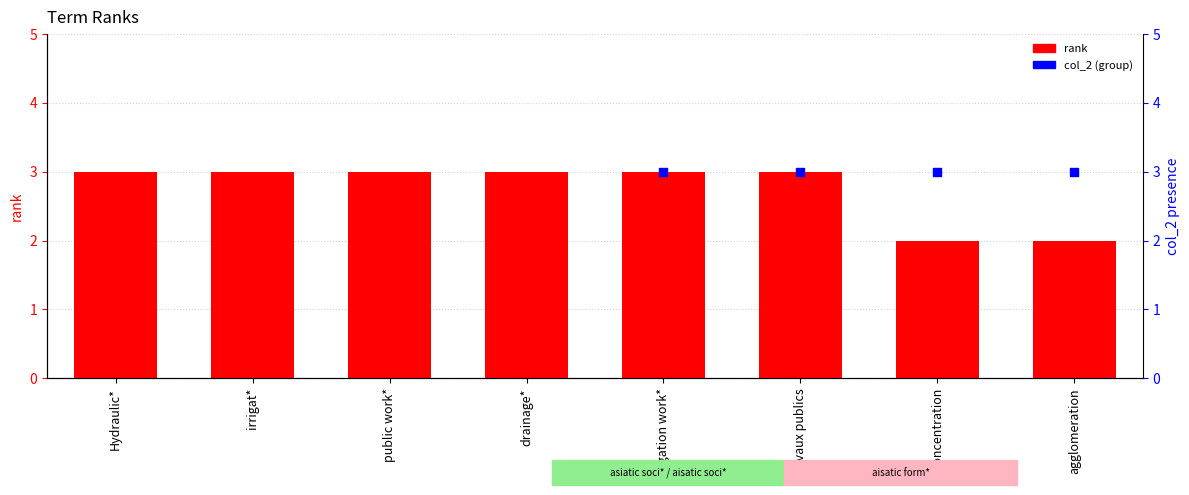

At which category is the sum across all series the highest?

irrigation work*